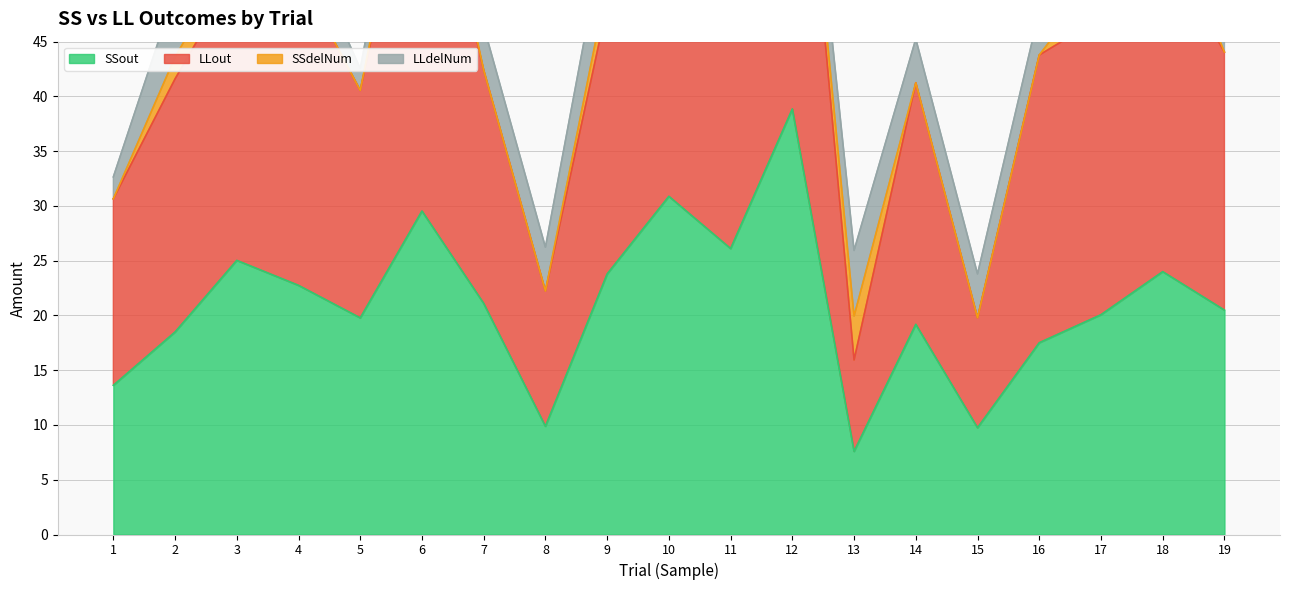

True or false: SSout has a value of 20.5 at 19.

True